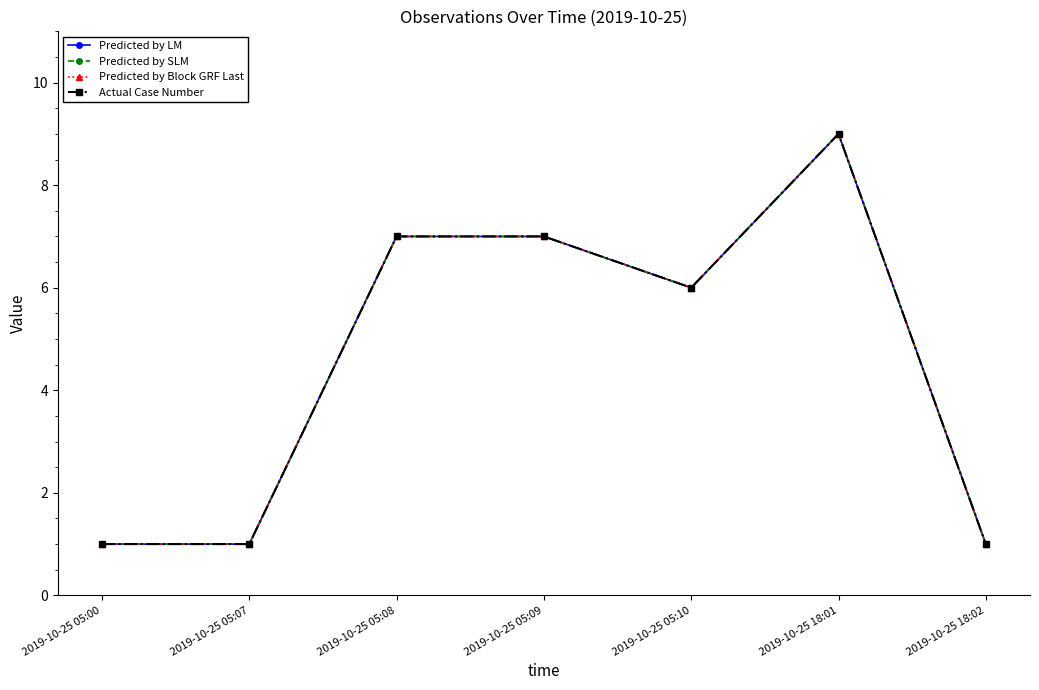

How many Predicted by SLM values are between 1 and 7?

6